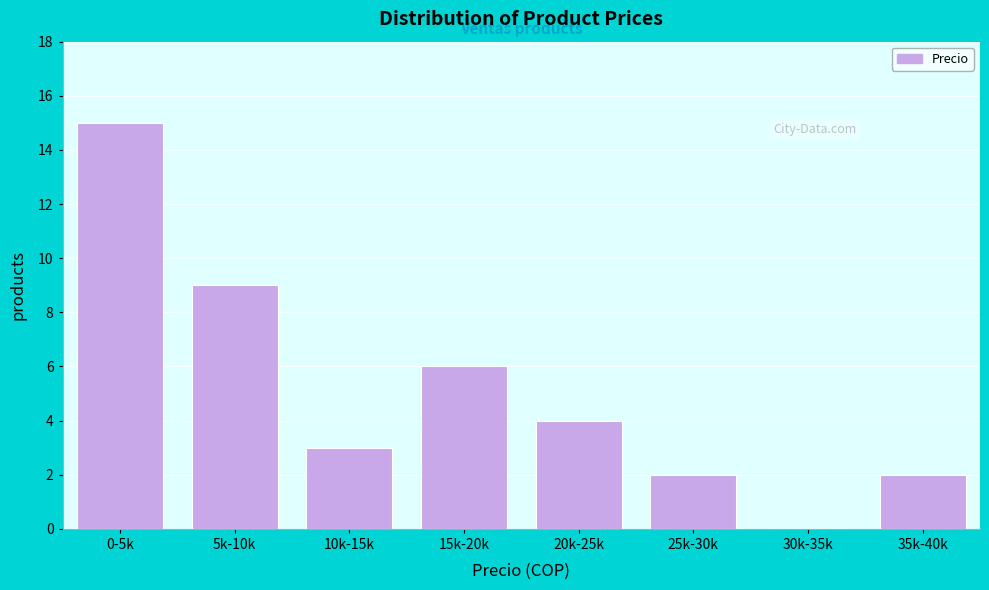

Reading left to right, what are all the values shown in this chart?

0-5k=15	5k-10k=9	10k-15k=3	15k-20k=6	20k-25k=4	25k-30k=2	30k-35k=0	35k-40k=2